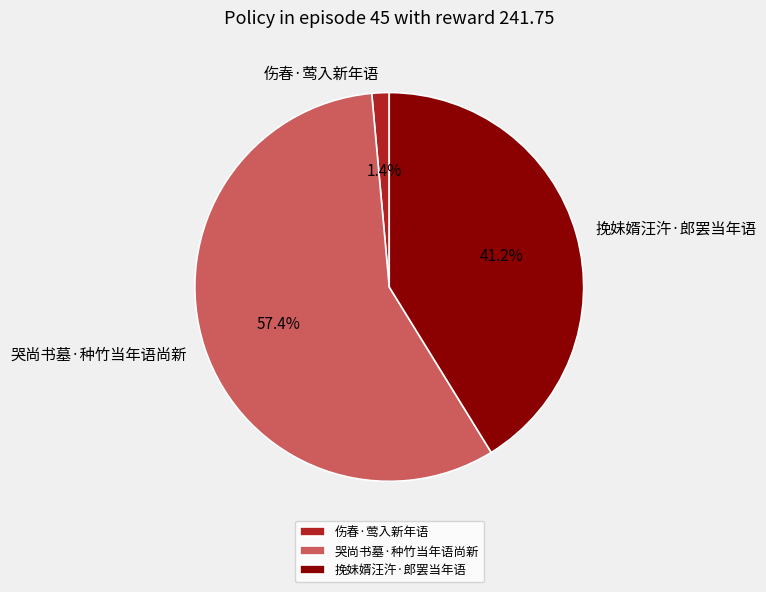

What percentage do 挽妹婿汪汻·郎罢当年语 and 伤春·莺入新年语 together represent?

42.6%